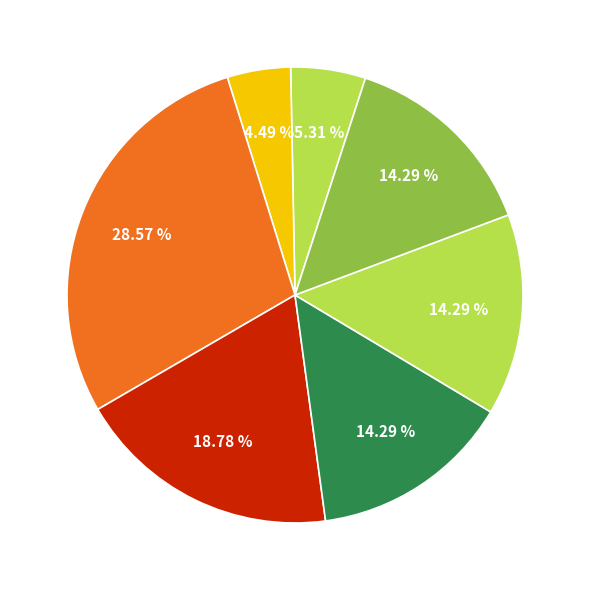

How many segments does this pie chart have?

7